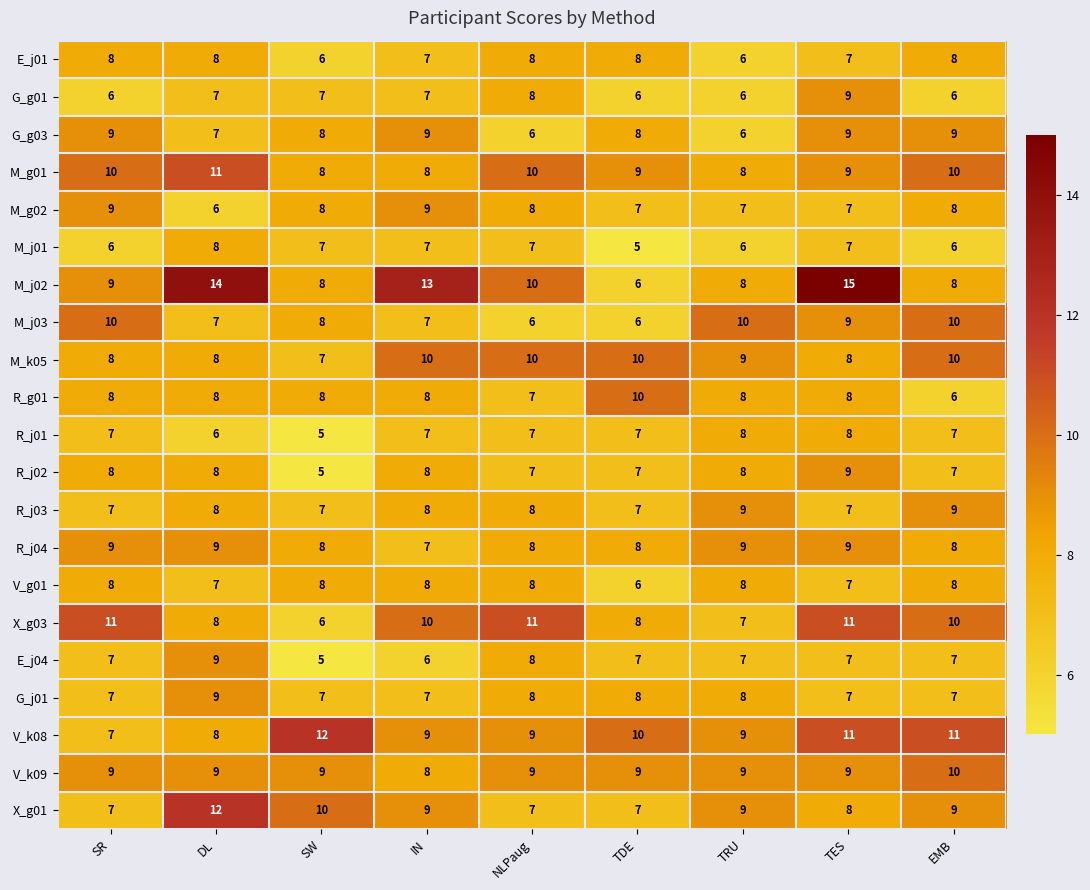

The value of G_g01 at TES is 15. True or false?

False